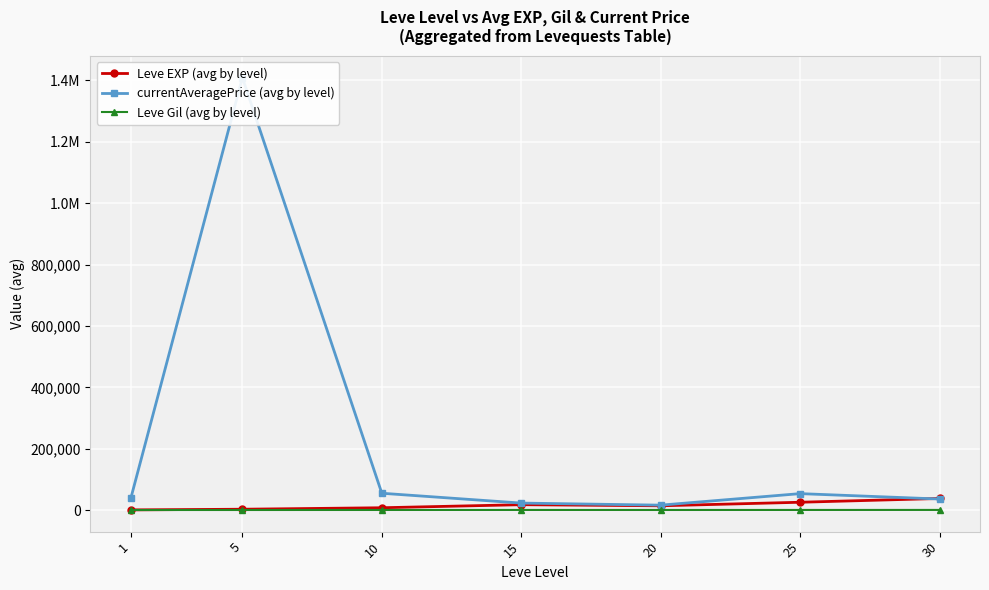

The currentAveragePrice (avg by level) series shows 53504.7 at 25. True or false?

True